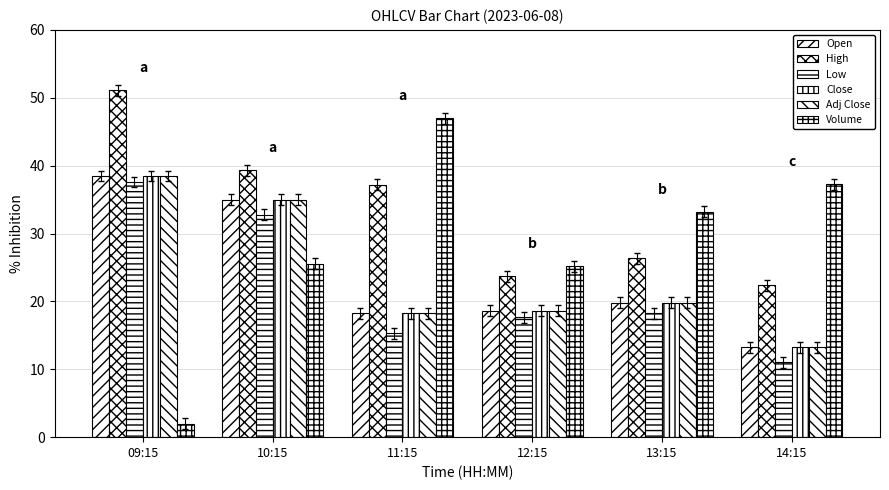

What is the spread (max minus min) of values at 12:15?

7.5